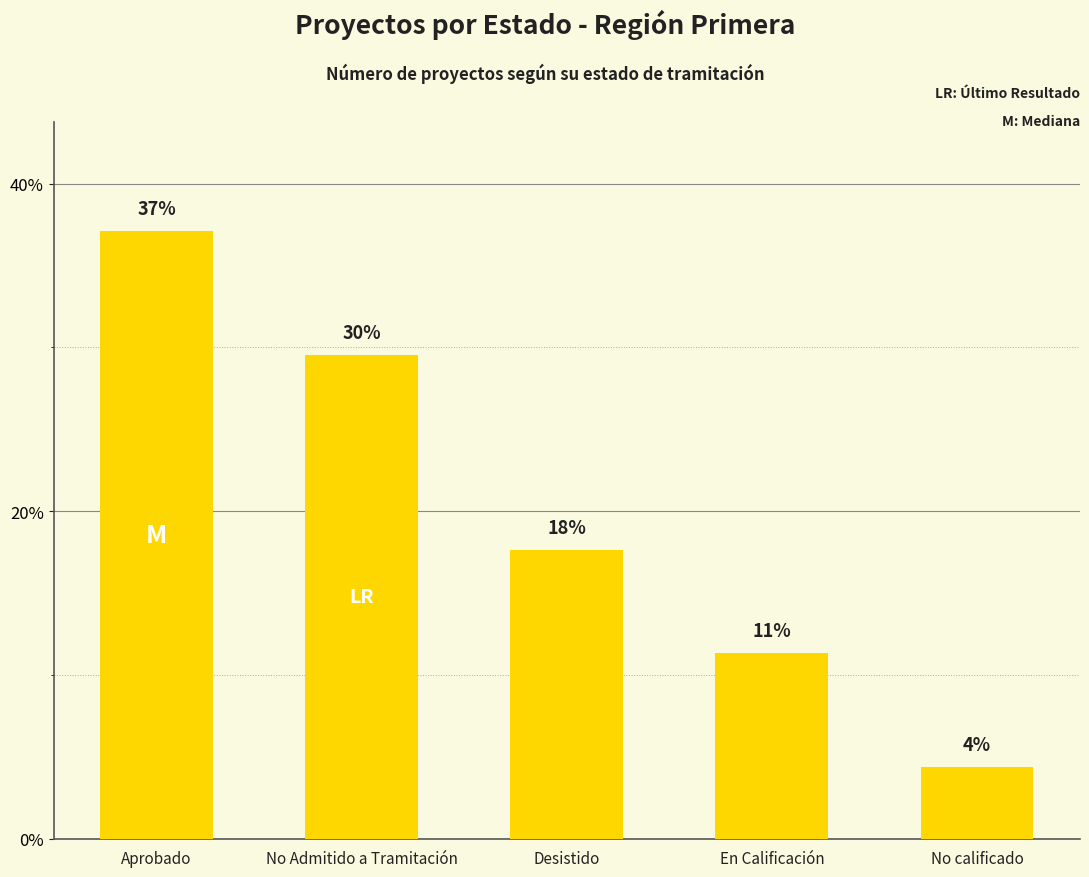

How many bars are there in total?

5